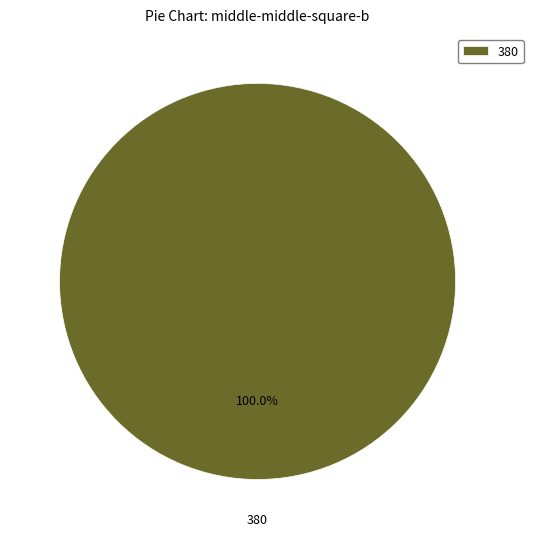

How many slices are in this pie chart?

1